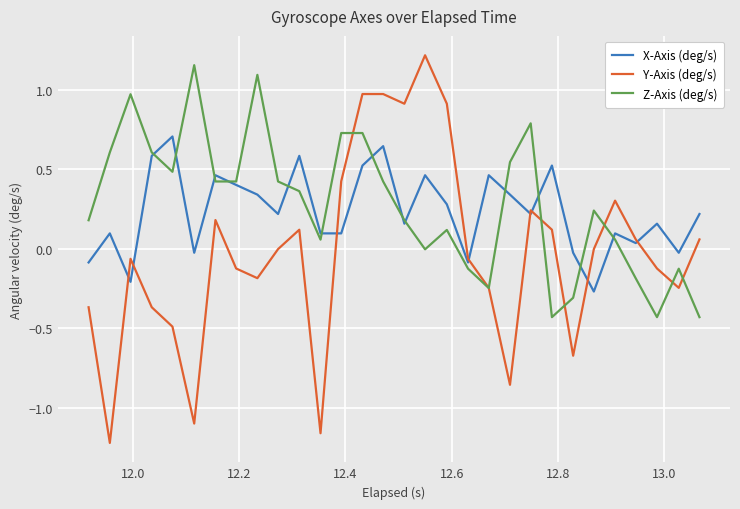

List the series in order of their peak value, lowest first.

X-Axis (deg/s), Z-Axis (deg/s), Y-Axis (deg/s)